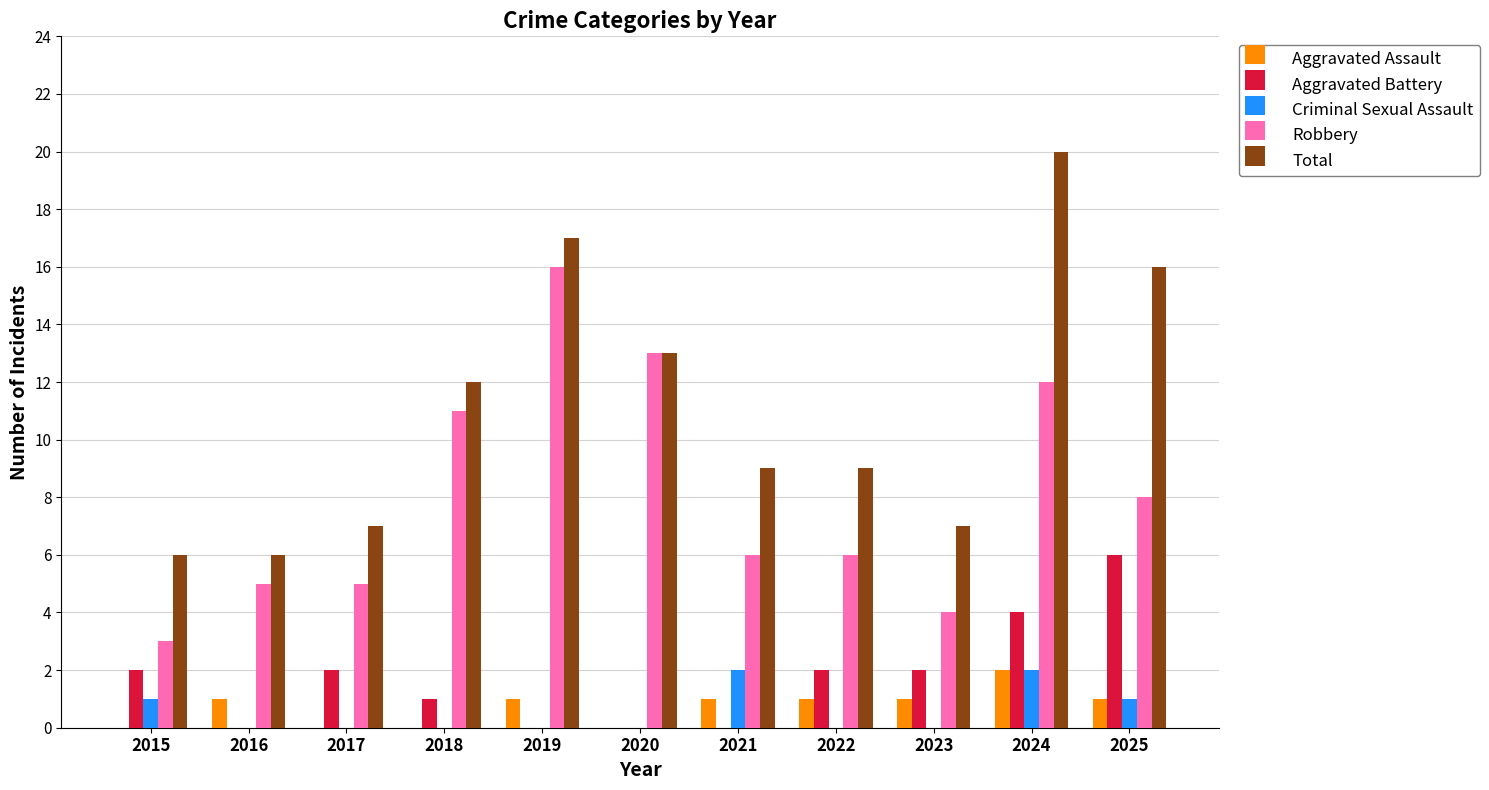

At which category does the chart reach its peak across all series?

2024